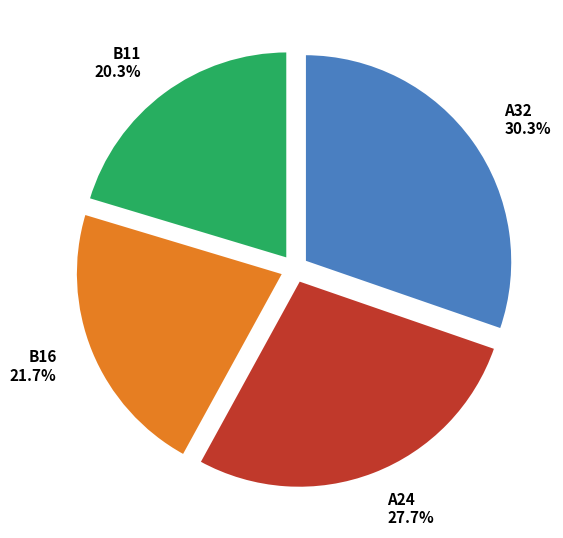

Which has a higher value, B11 or A32?

A32